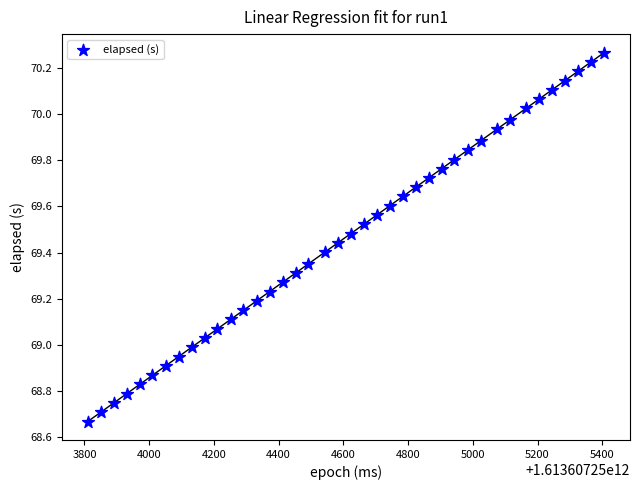

What is the range of X values (max minus min)?

1596.0